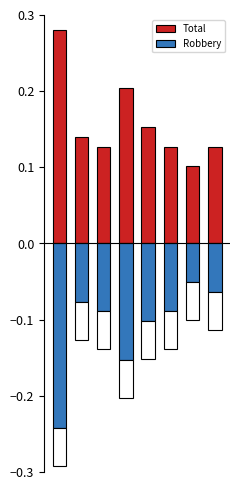

What is the difference between the maximum and minimum values in the Robbery series?

0.2